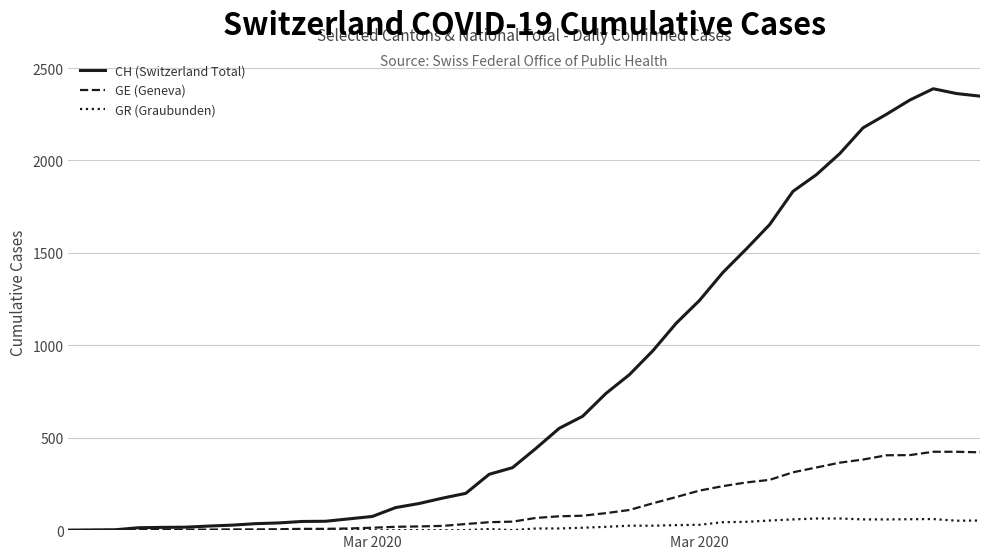

Which series has the widest spread of values?

CH (Switzerland Total)